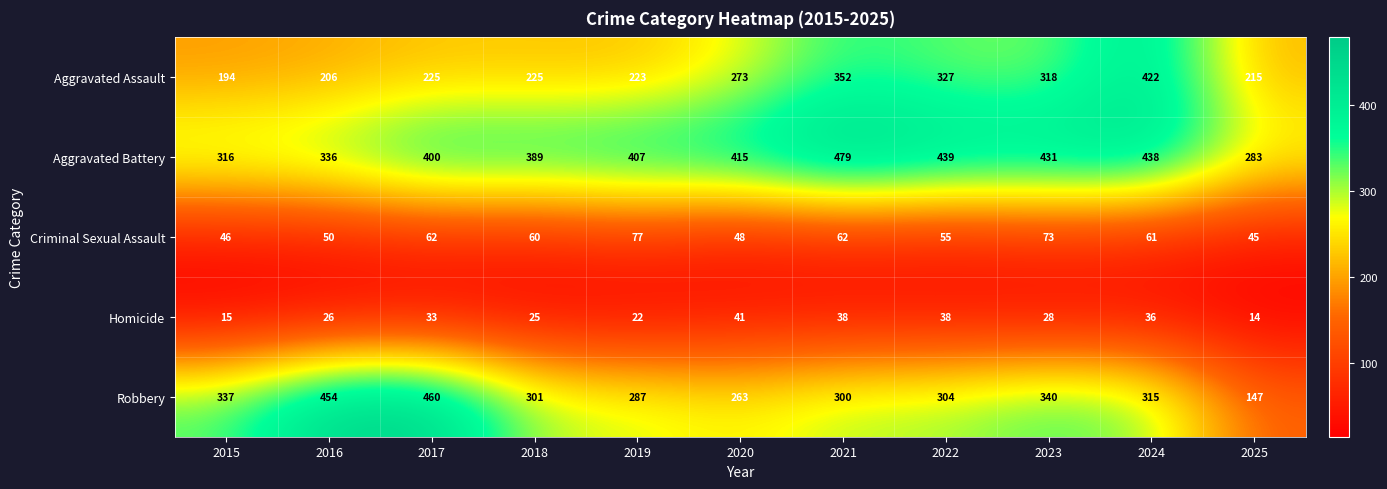

What is the difference between the highest and lowest values at 2025?

269